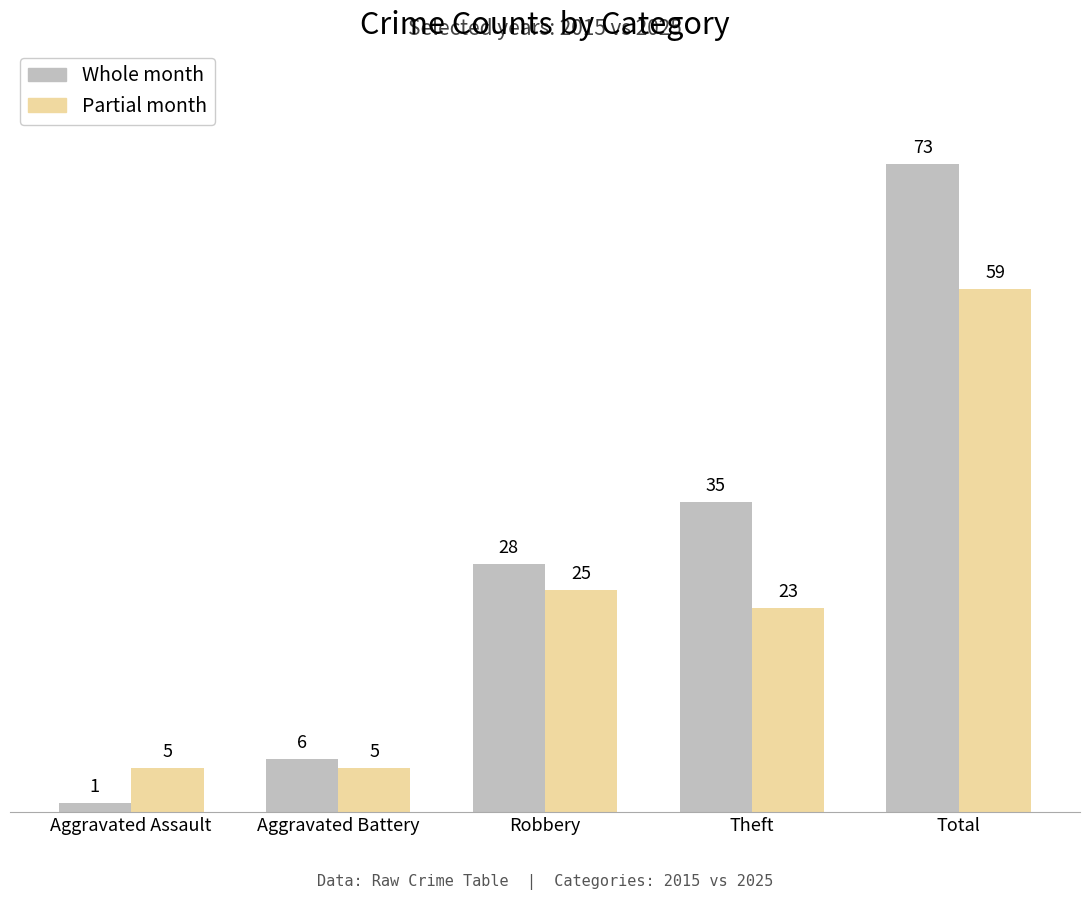

Rank the series at Aggravated Assault from highest to lowest value.

Partial month, Whole month